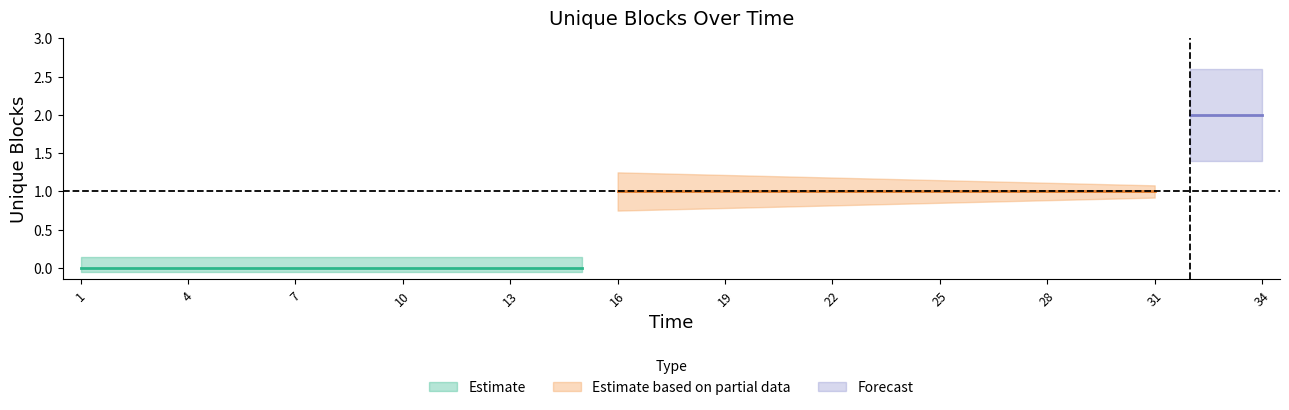

Which category has the highest value across all series?

32